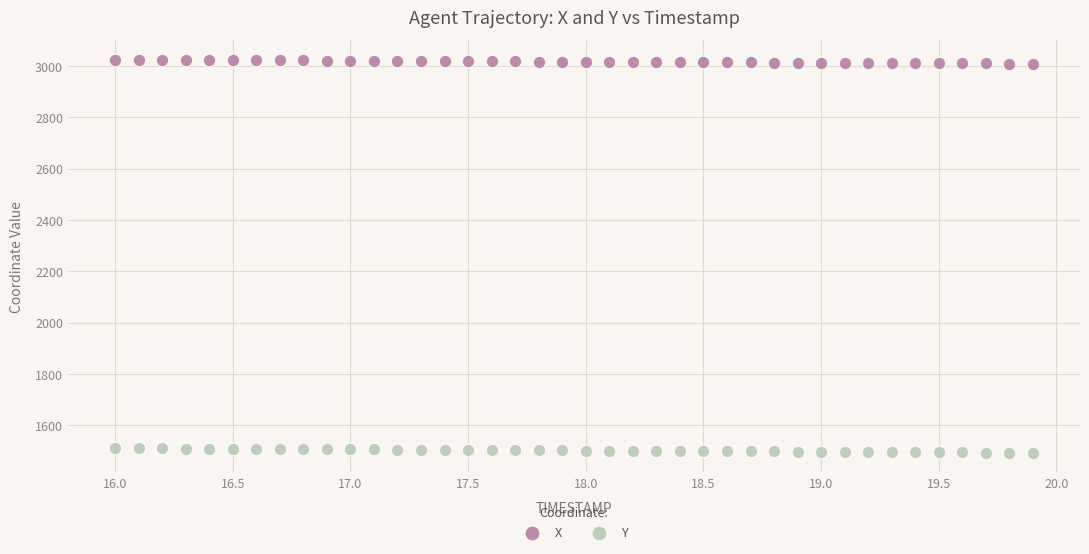

What are all the series names shown in the legend?

X, Y